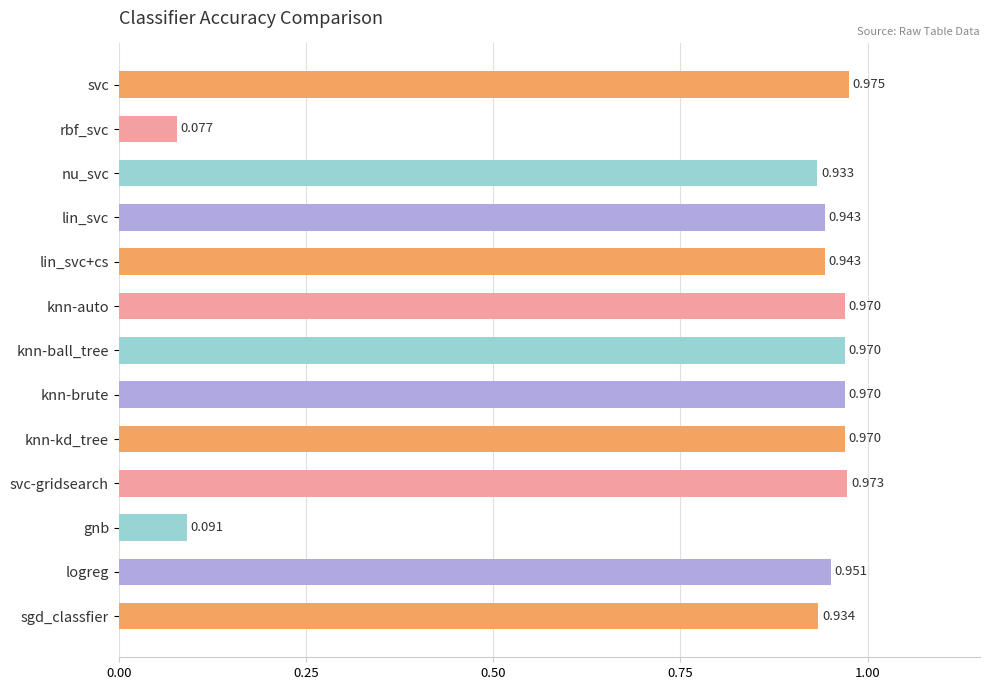

What is the sum of all values?

10.7